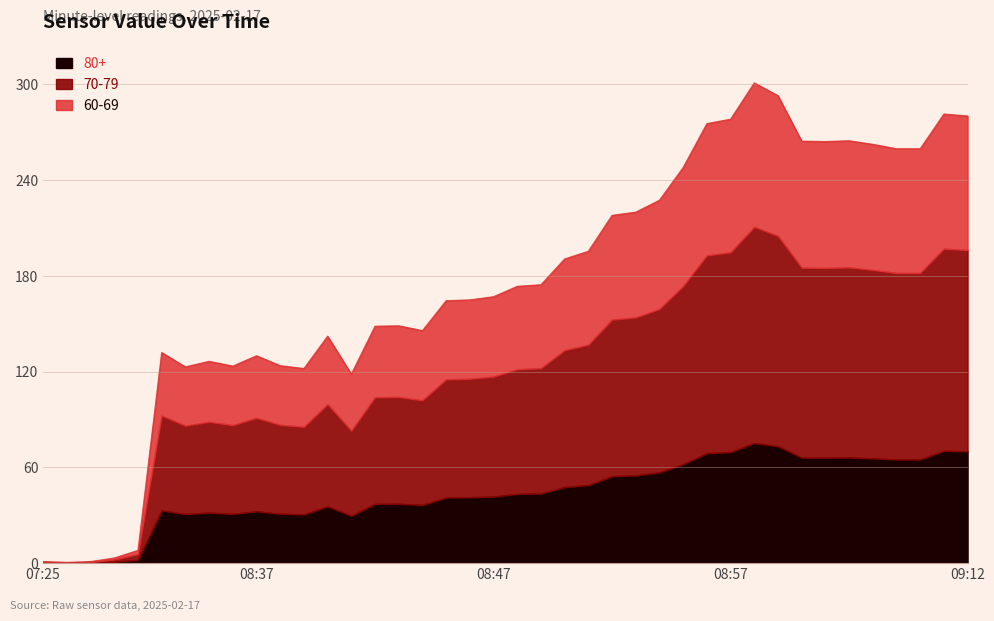

How many data points are above 173?

20